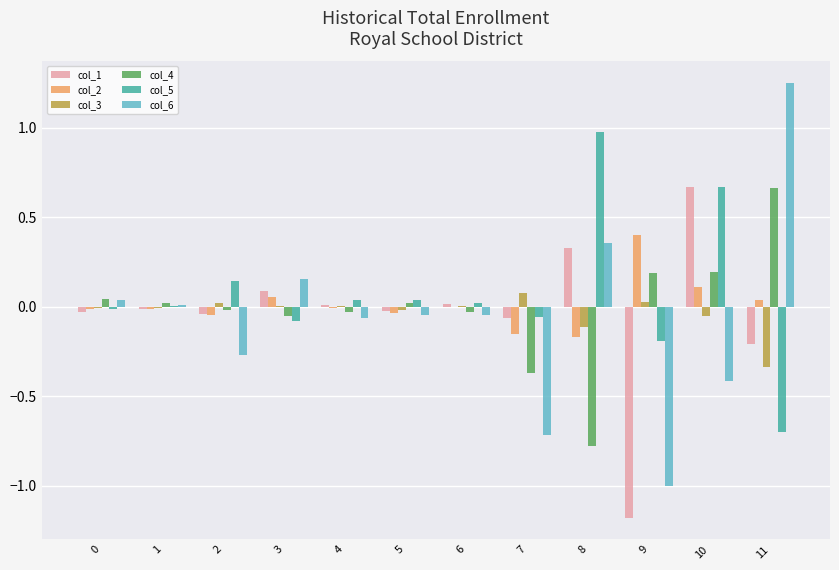

At which category is the sum across all series the highest?

10